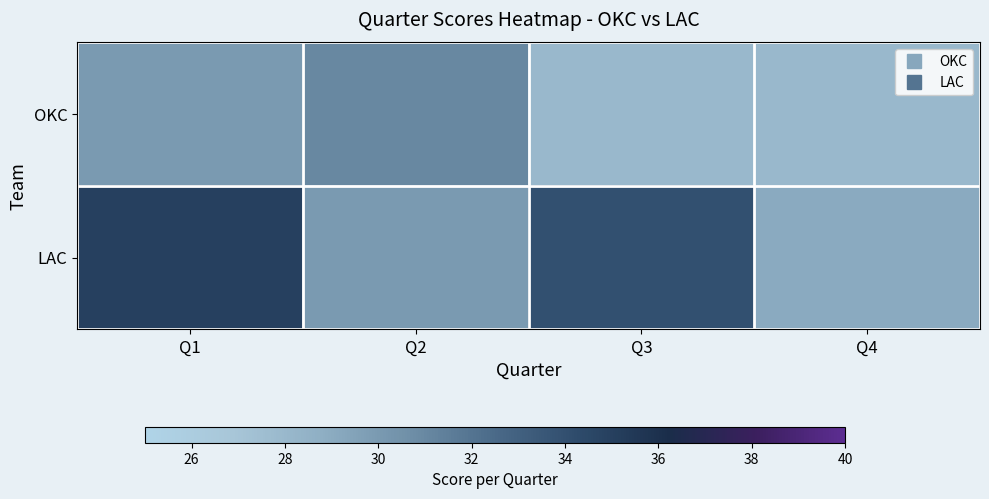

What is the difference between the highest and lowest values at Q2?

0.1